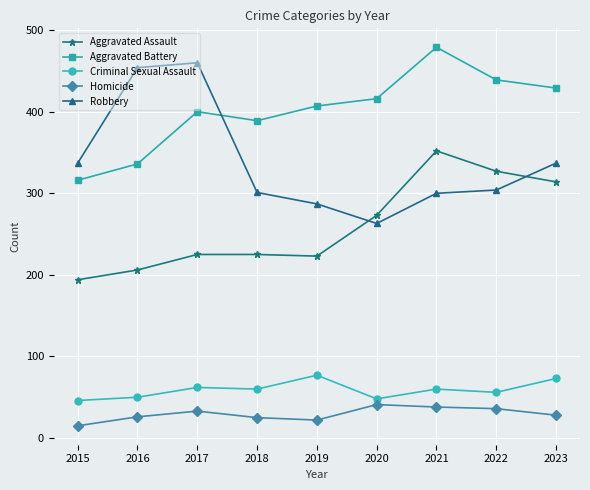

What is the greatest value displayed?

479